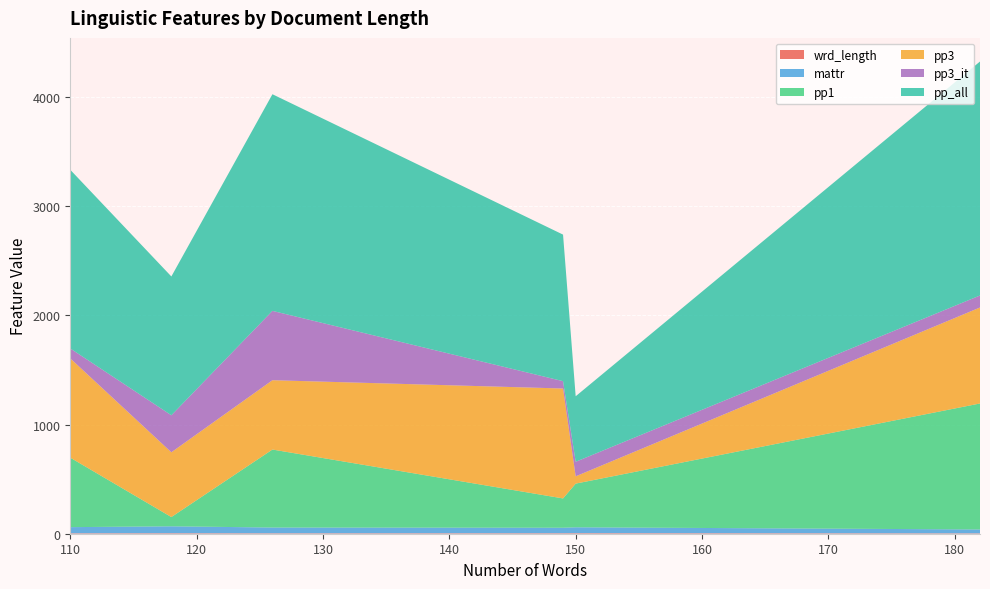

Reading left to right, what are all the values shown in this chart?

wrd_length: 3.6	4.3	3.7	4.7	3.2	4.2
mattr: 53.1	63.6	56.5	54.2	35.9	50.5
pp1: 714.3	84.7	636.4	400.0	1153.8	268.5
pp3: 634.9	593.2	909.1	66.7	879.1	1006.7
pp3_it: 634.9	339.0	90.9	133.3	109.9	67.1
pp_all: 1984.1	1271.2	1636.4	600.0	2142.9	1342.3